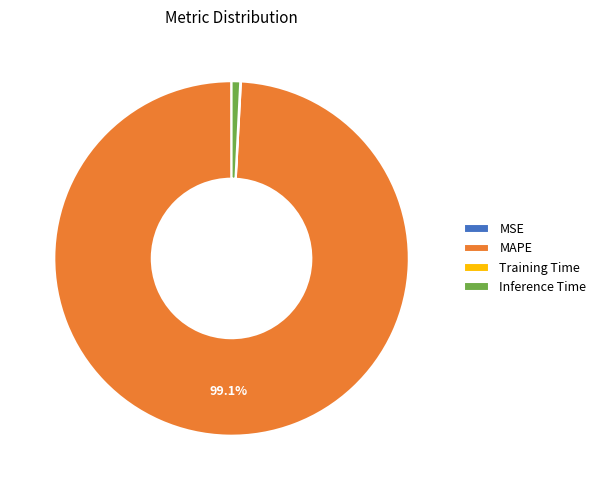

Which category has the biggest portion of the pie?

MAPE